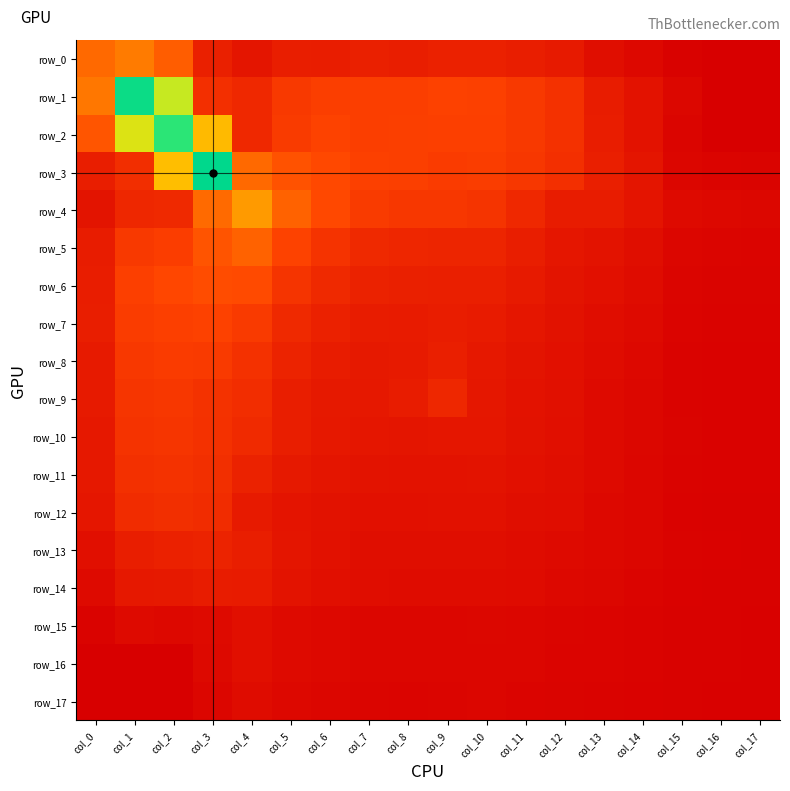

At which category is the sum across all series the highest?

col_2